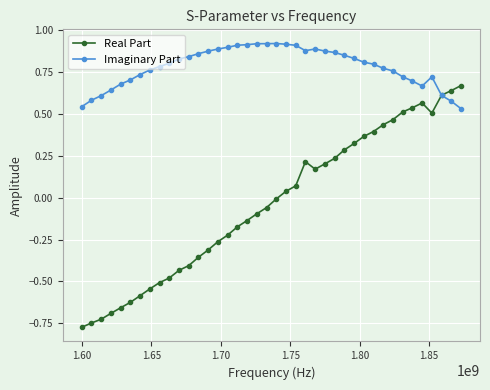

Rank the series by their average value, from lowest to highest.

Real Part, Imaginary Part